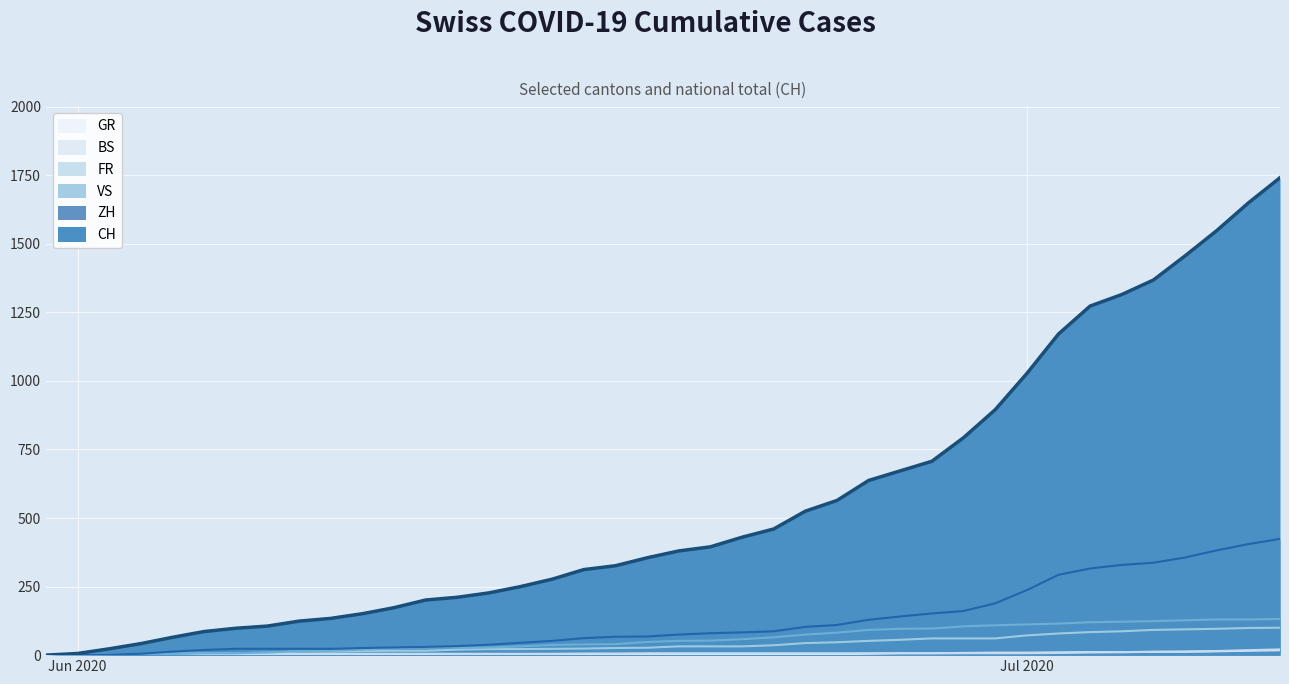

True or false: ZH and GR intersect in this chart.

False